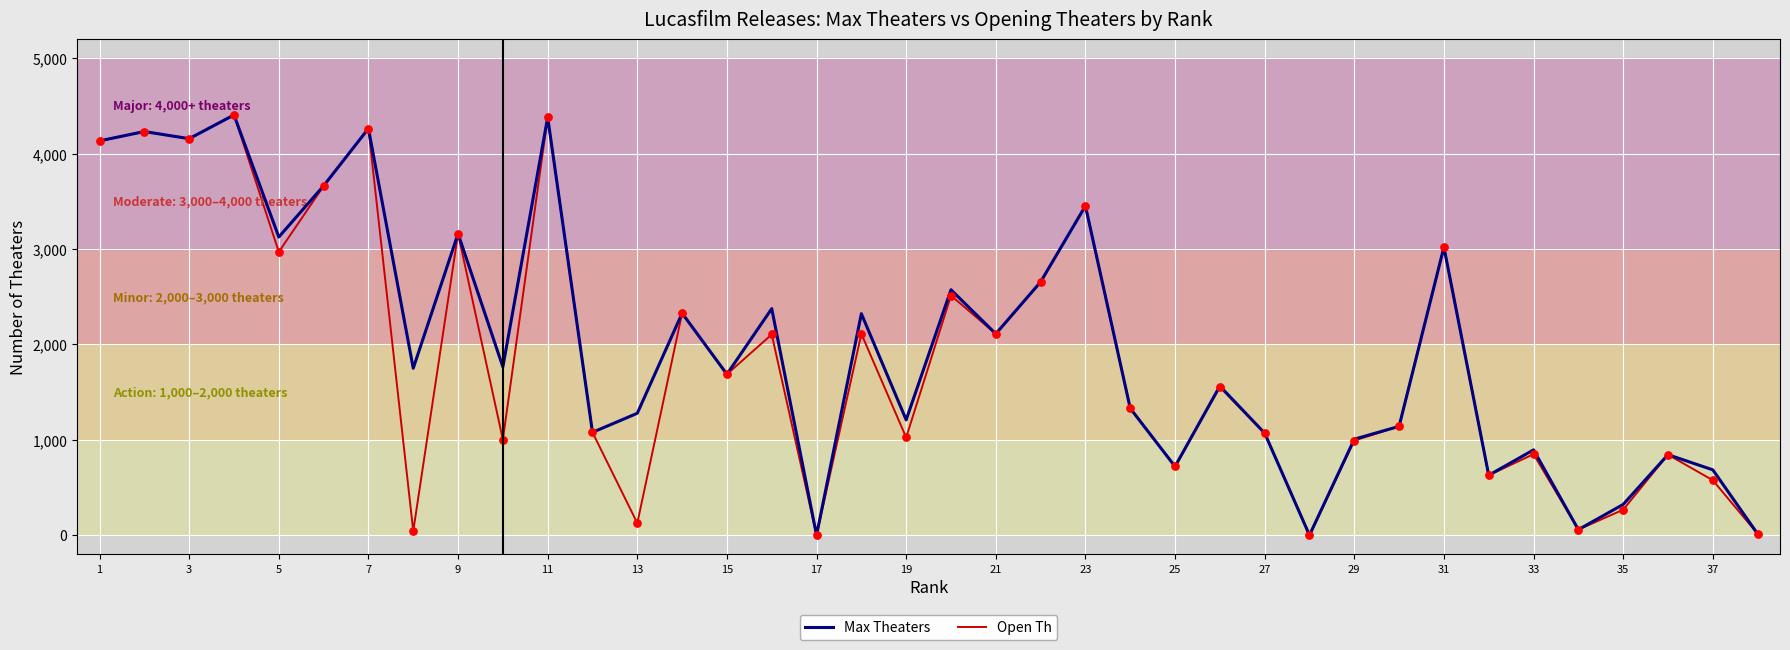

What is the maximum value shown in the chart?

4406